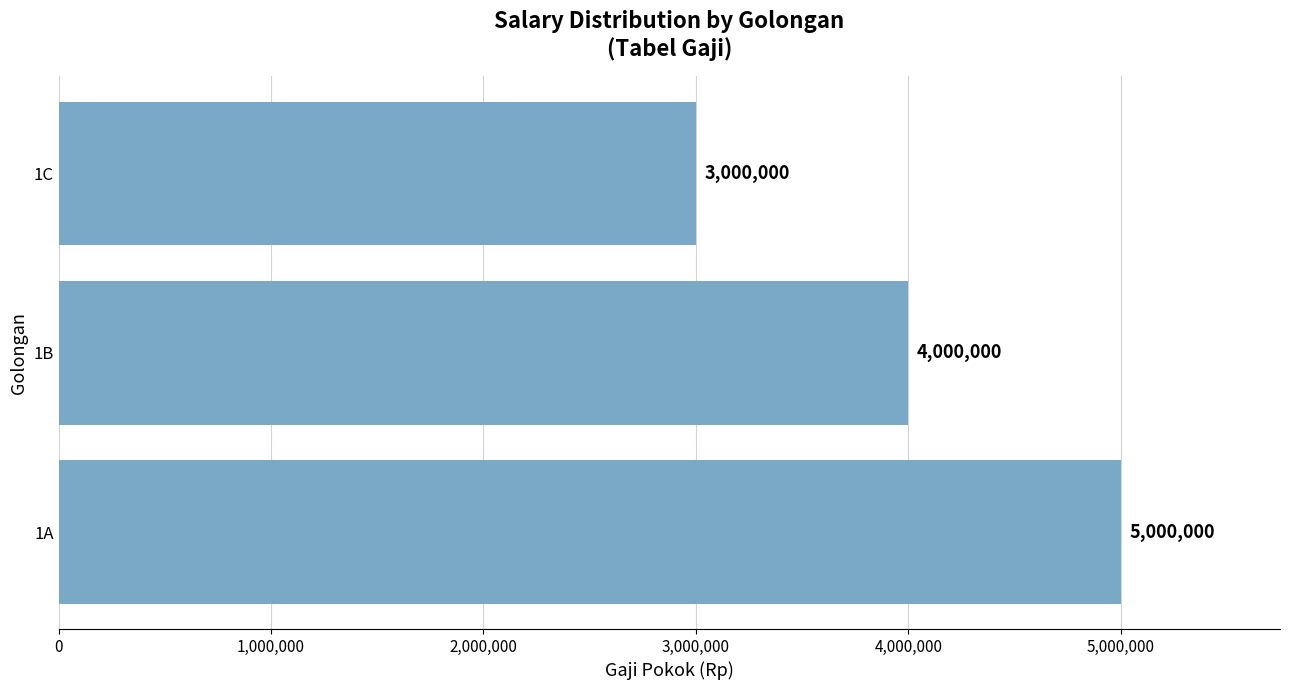

At which label is the value closest to 4000000?

1B